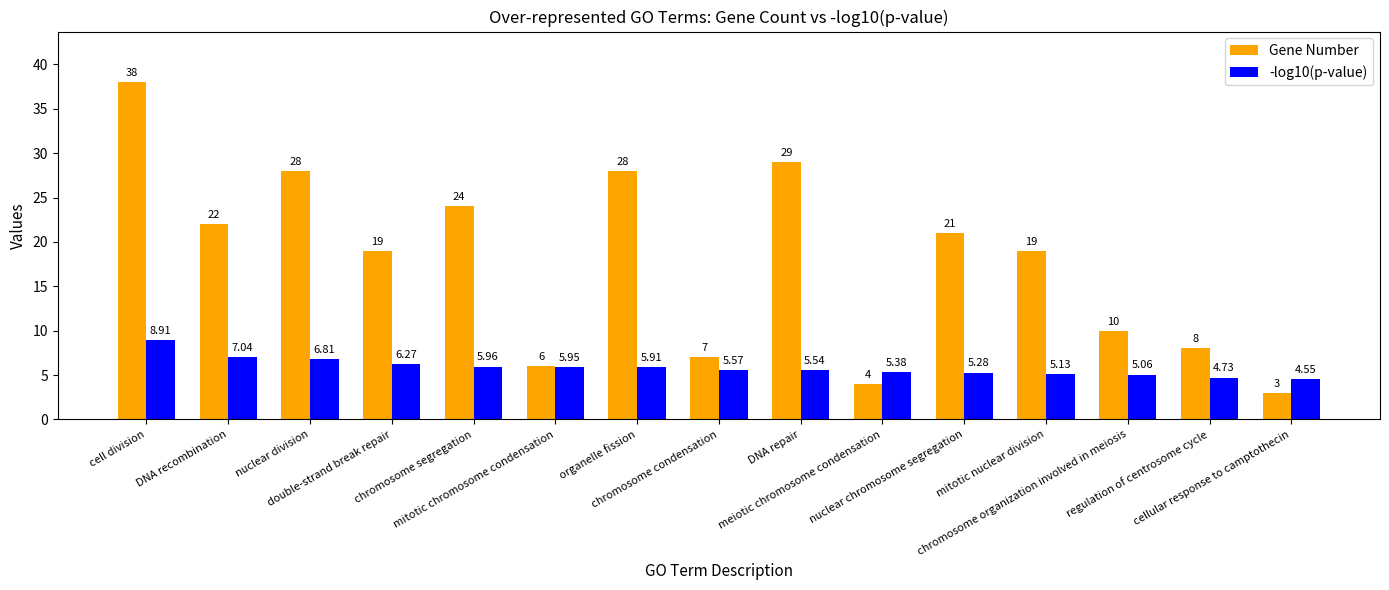

Rank the series by their average value, from lowest to highest.

-log10(p-value), Gene Number